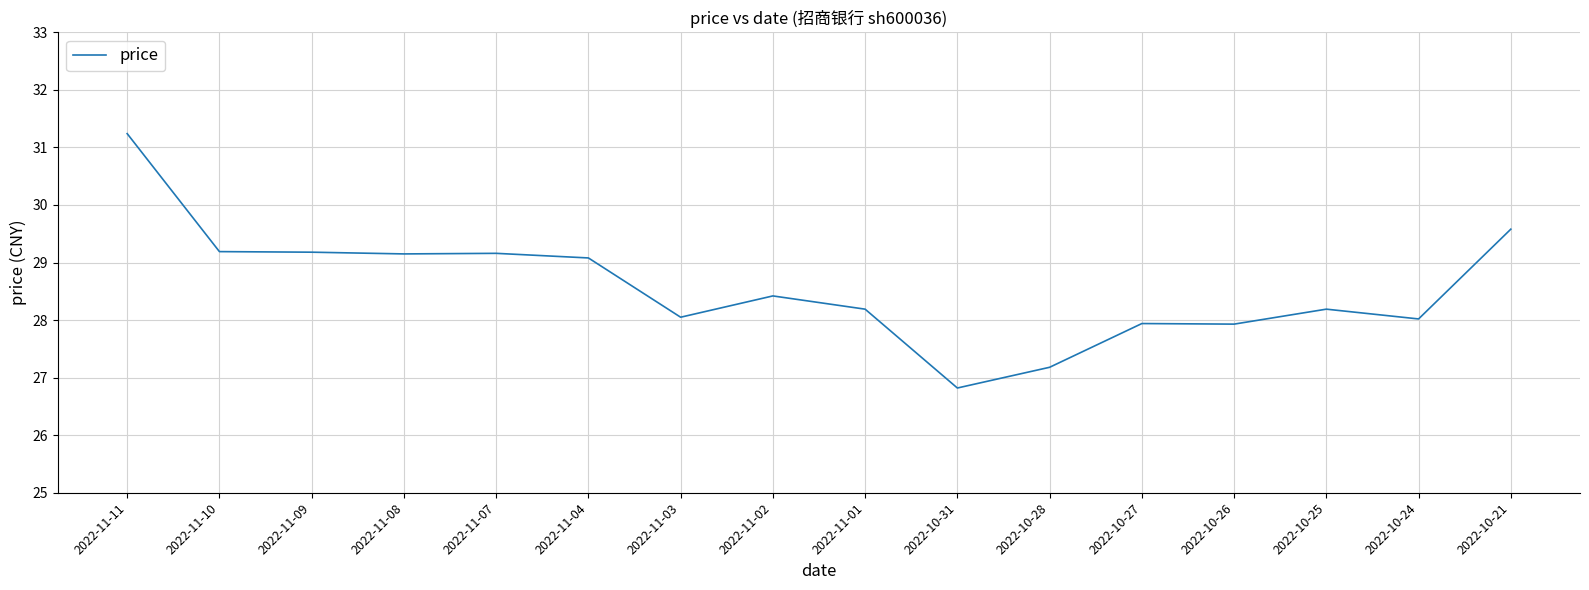

The chart shows a value of 28.4 at 2022-11-02. True or false?

True